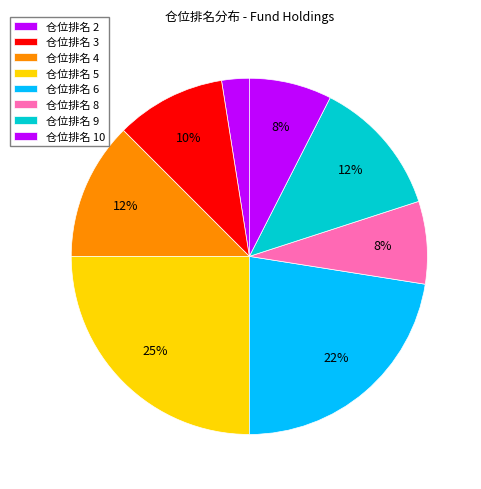

Is there a majority slice in this chart?

No